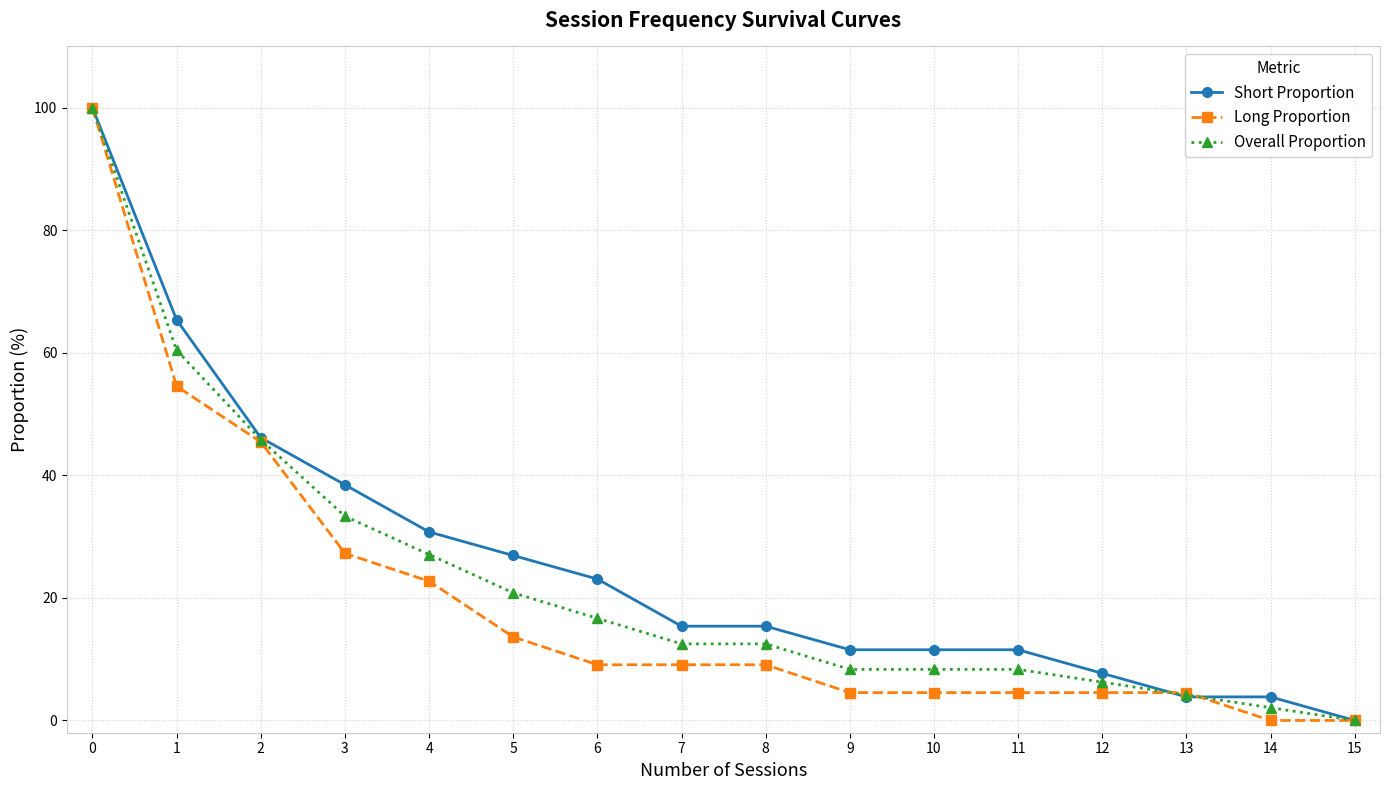

Does the chart have visible grid lines?

Yes